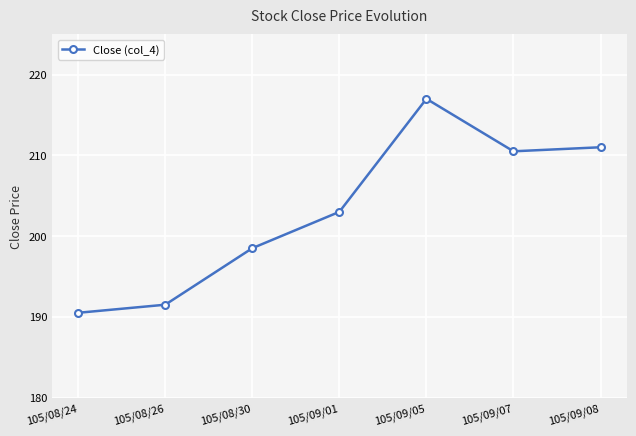

The value at 105/08/30 is 263.0. True or false?

False